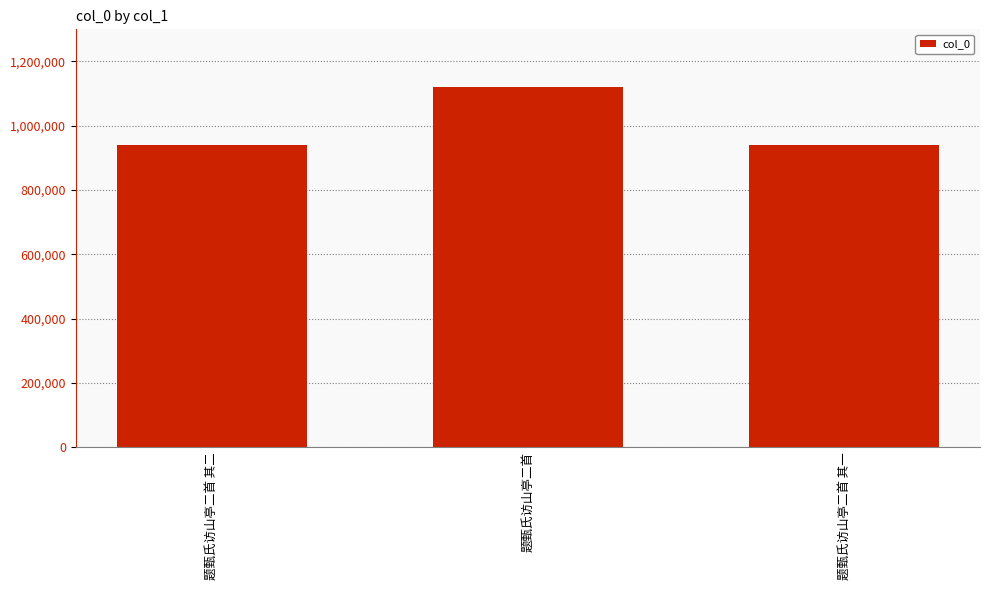

The value at 题甄氏访山亭二首 其二 is 1404607. True or false?

False